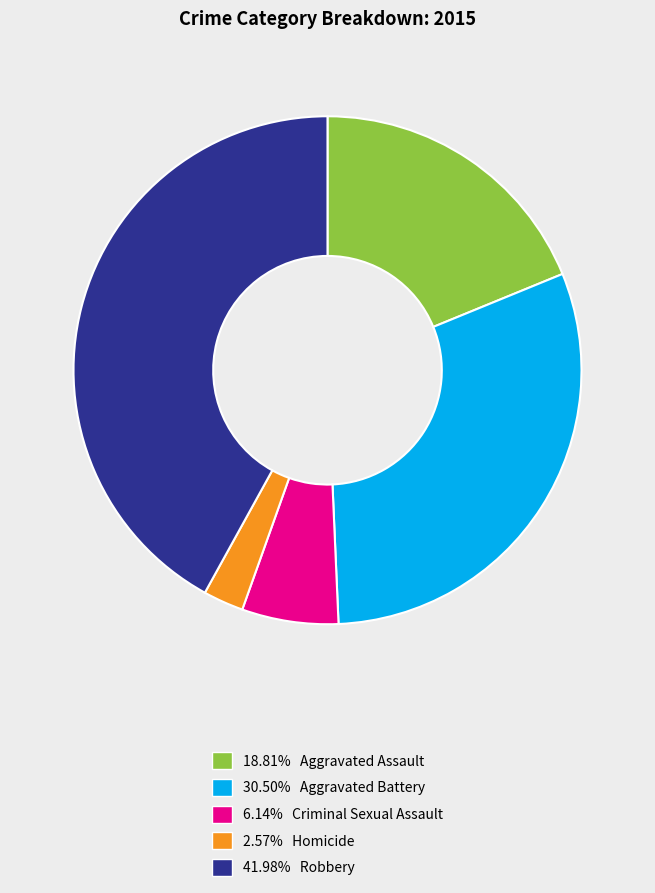

Do 30.50% Aggravated Battery and 18.81% Aggravated Assault together represent more than half of the pie?

No